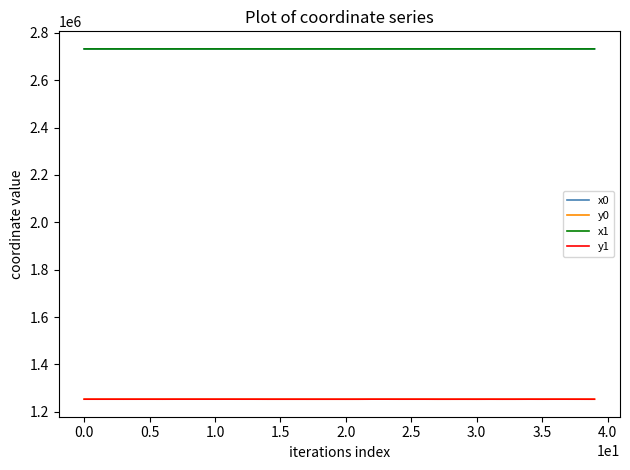

True or false: x1 and y1 intersect in this chart.

False